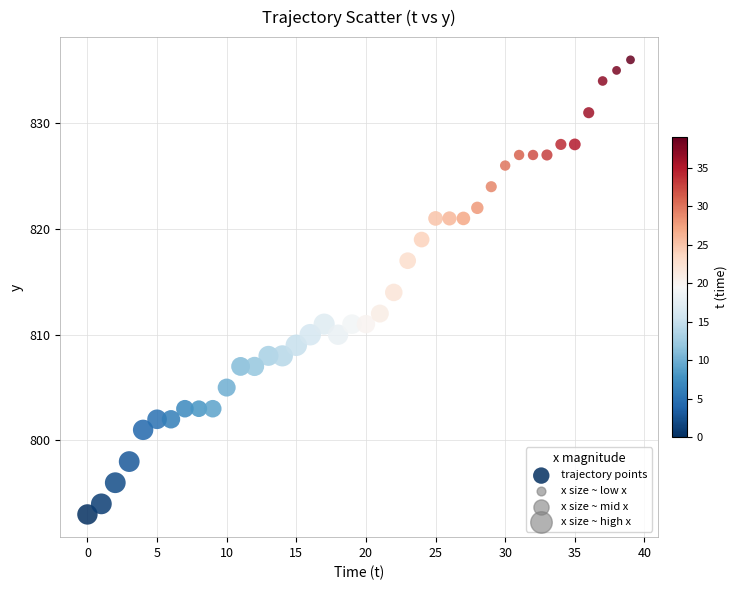

What is the range of Y values (max minus min)?

43